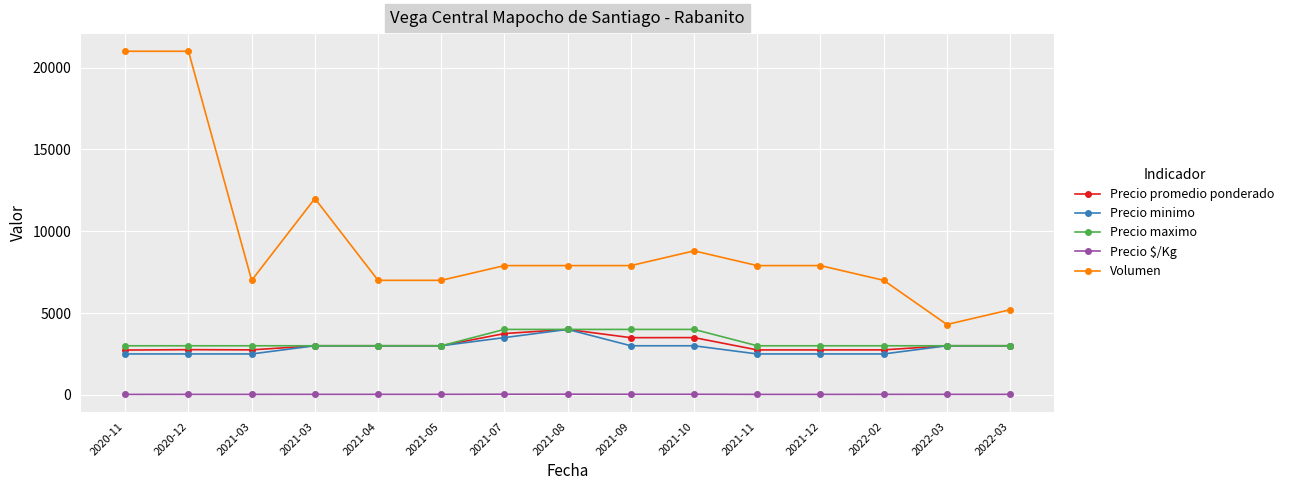

What is the maximum value for Precio minimo?

4000